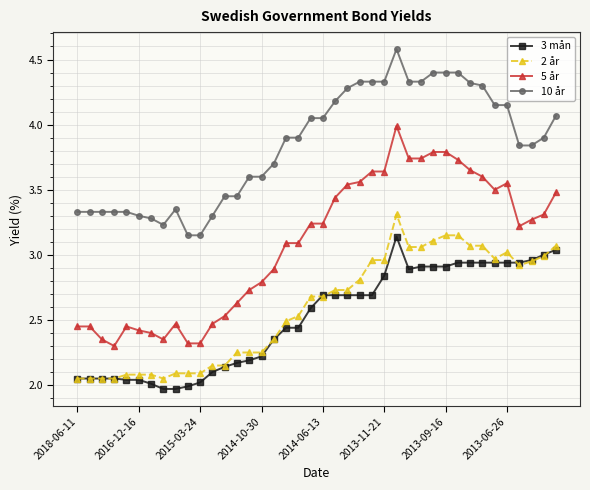

True or false: 10 år and 2 år cross at least once.

False